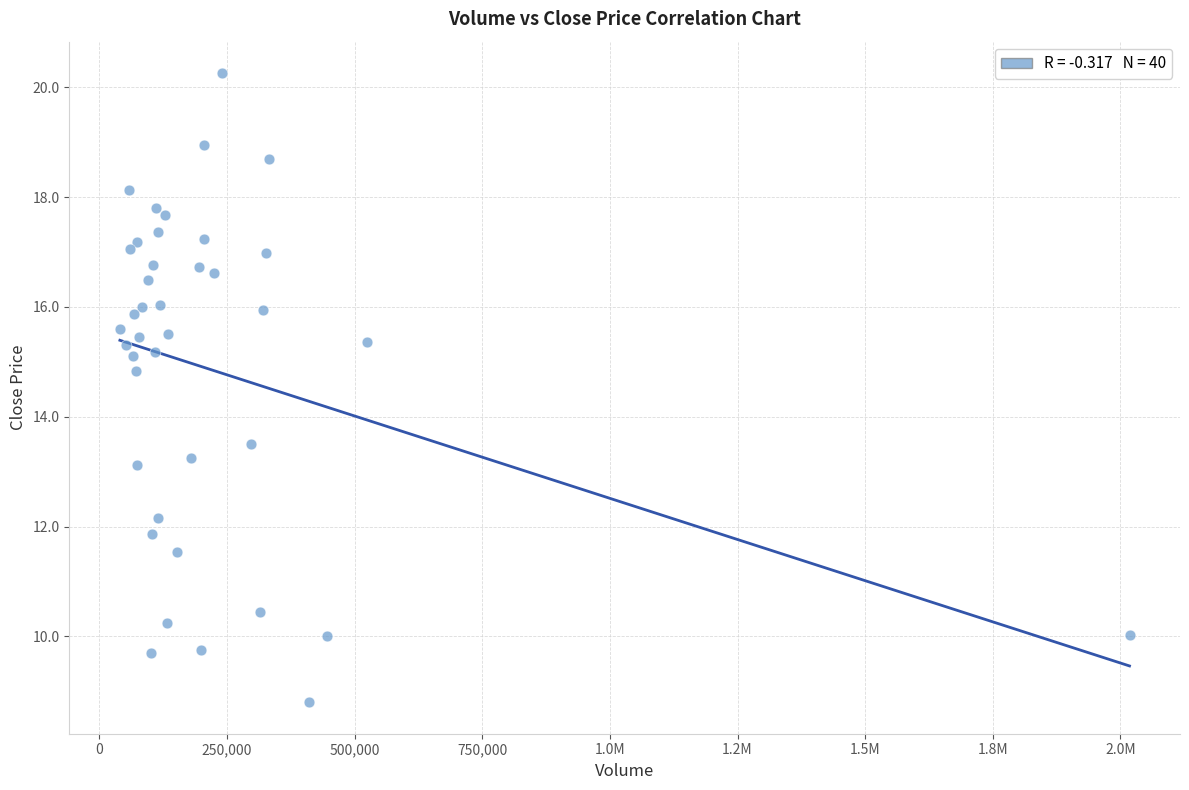

What is the range of Y values (max minus min)?

11.5